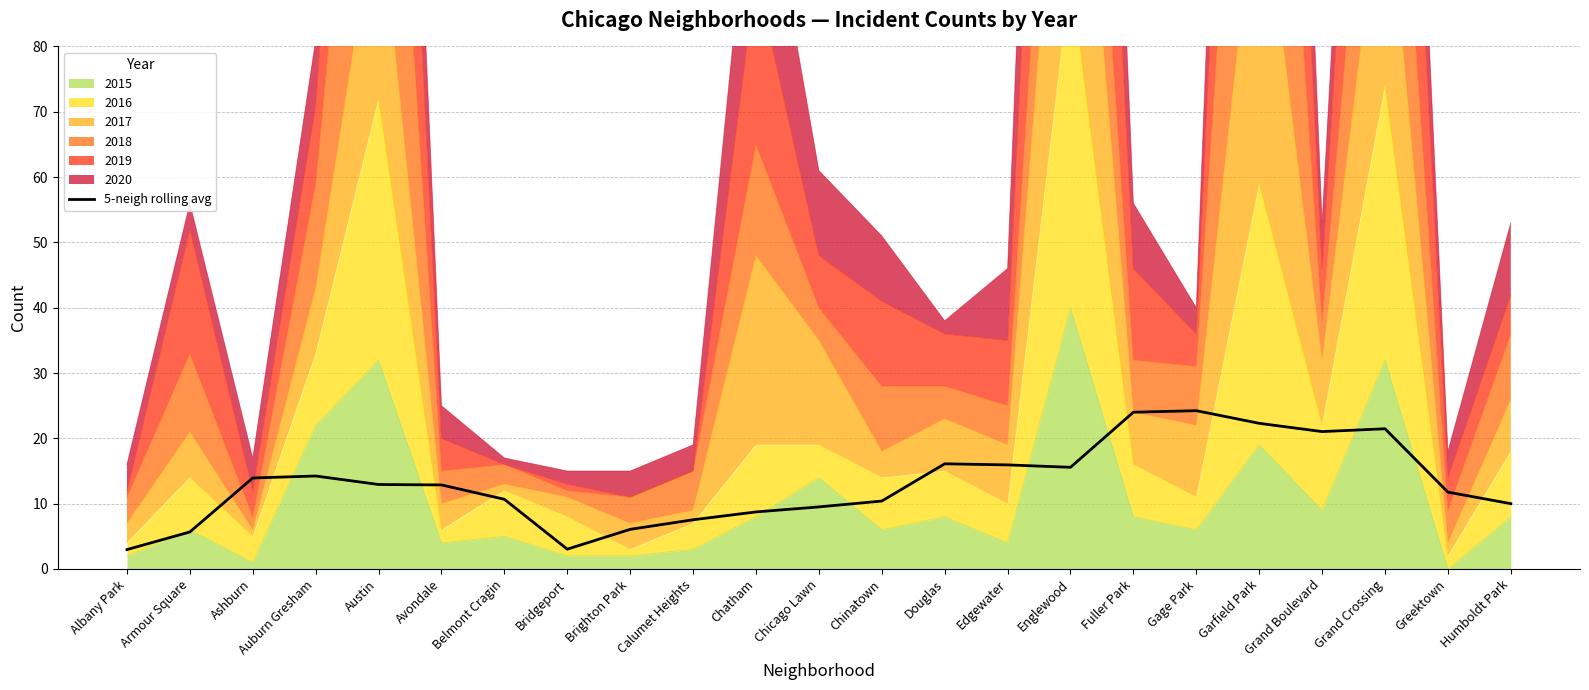

True or false: the data shows 15.9 at Edgewater.

True